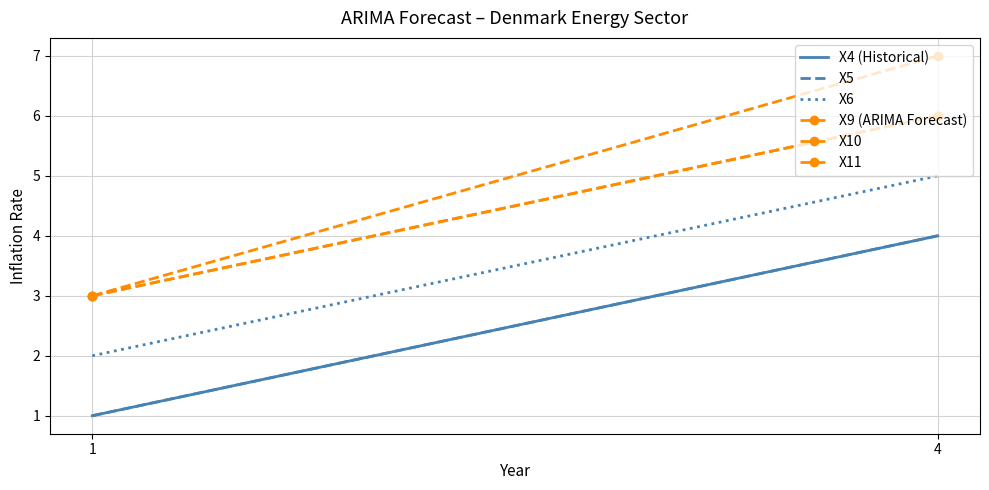

At which category is the sum across all series the highest?

4